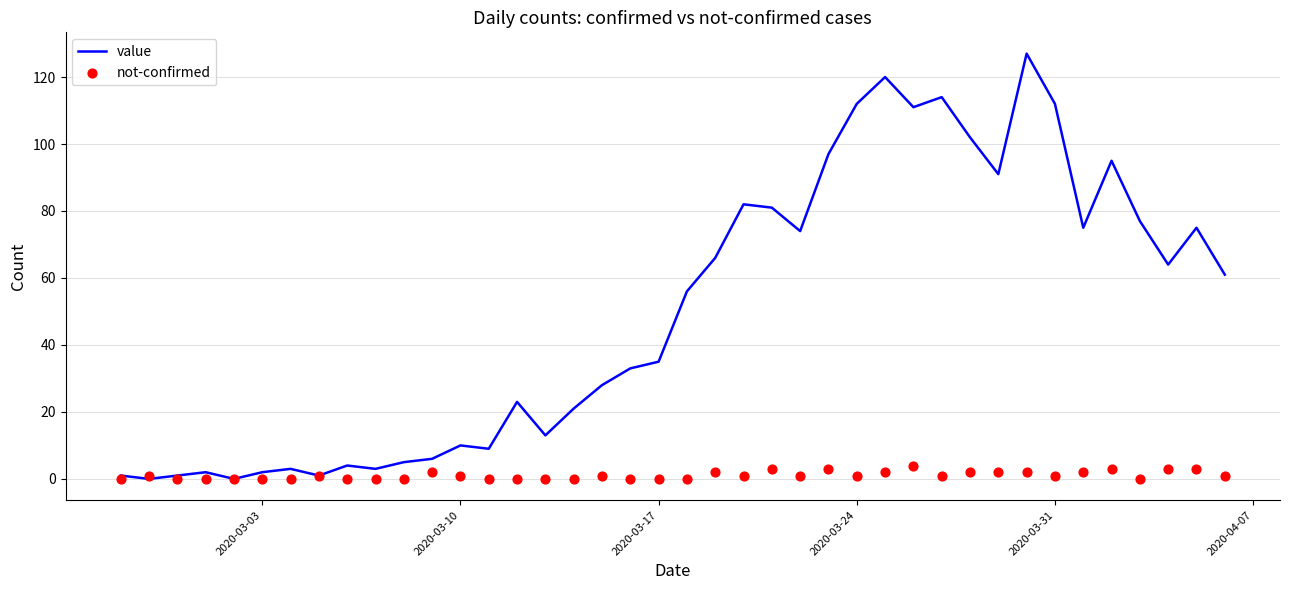

Which series reaches the minimum Y coordinate?

value